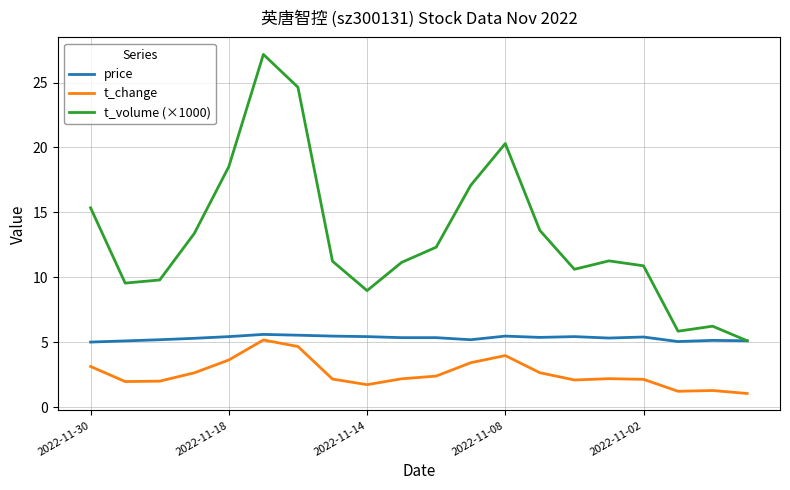

List the series in order of their overall mean, highest first.

t_volume (×1000), price, t_change